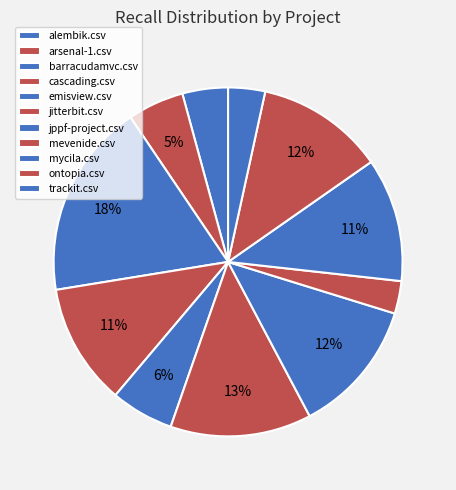

Count the number of slices in the pie.

11